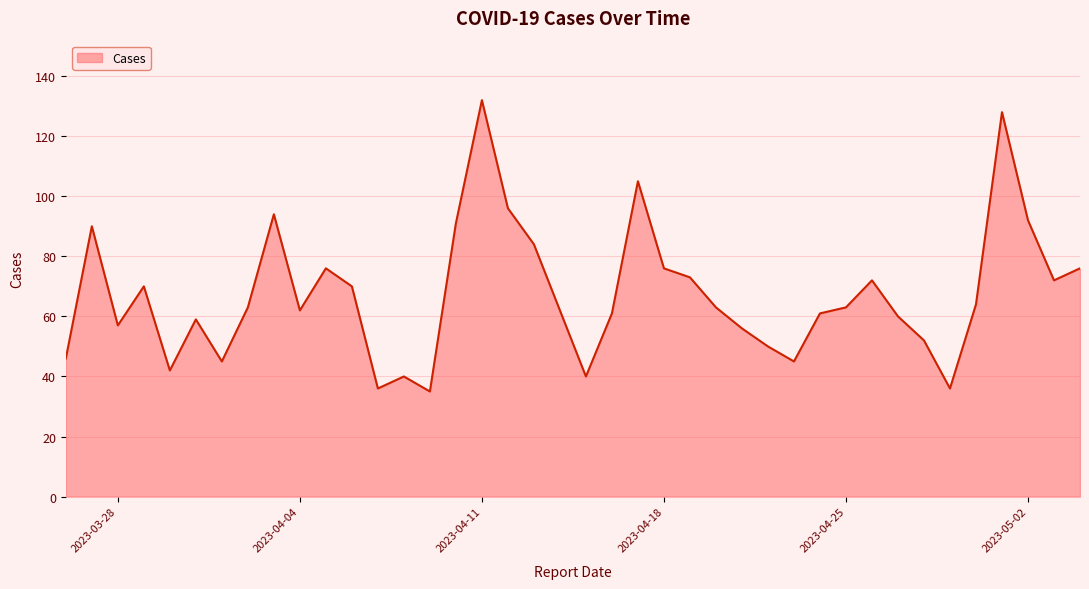

What is the difference between the maximum and minimum values?

97